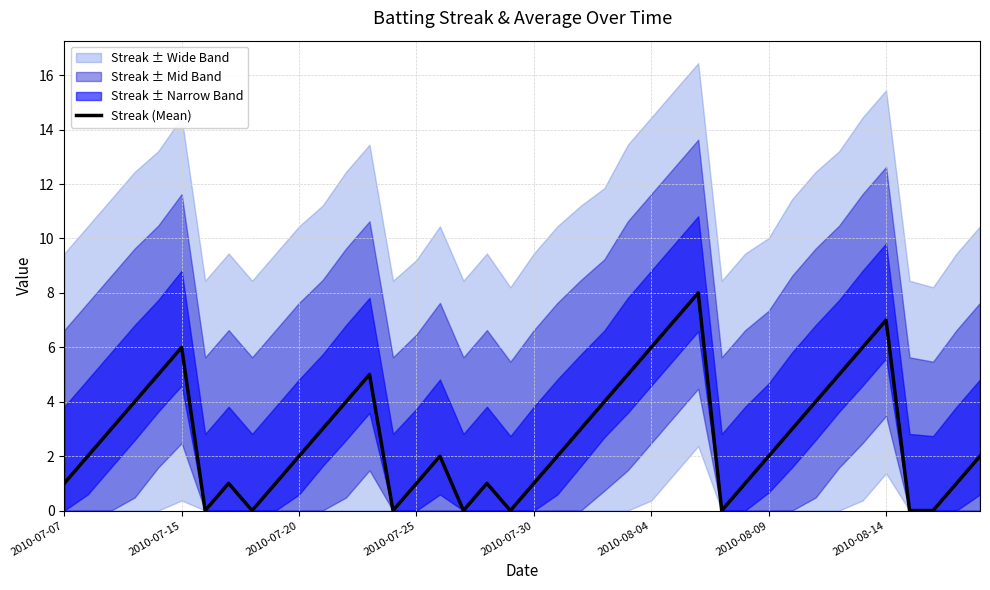

The Streak (Mean) series shows 1 at 2010-07-07. True or false?

True